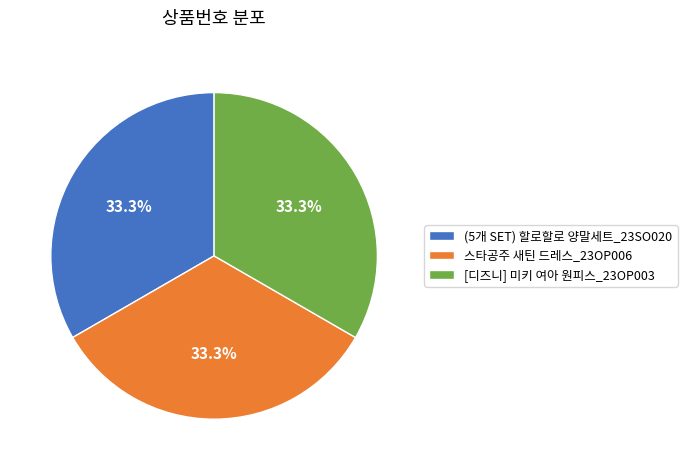

The 스타공주 새틴 드레스_23OP006 slice represents 33% of the pie. True or false?

True